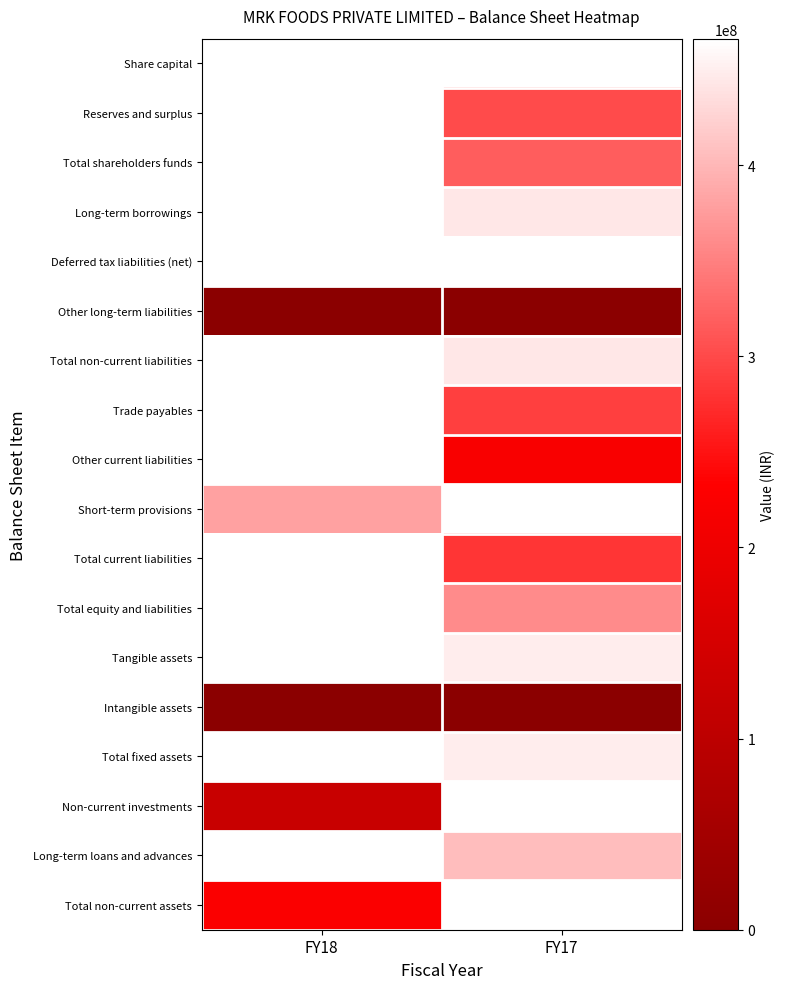

List the series in order of their peak value, highest first.

Share capital, Reserves and surplus, Total shareholders funds, Long-term borrowings, Deferred tax liabilities (net), Total non-current liabilities, Trade payables, Other current liabilities, Short-term provisions, Total current liabilities, Total equity and liabilities, Tangible assets, Total fixed assets, Non-current investments, Long-term loans and advances, Total non-current assets, Other long-term liabilities, Intangible assets